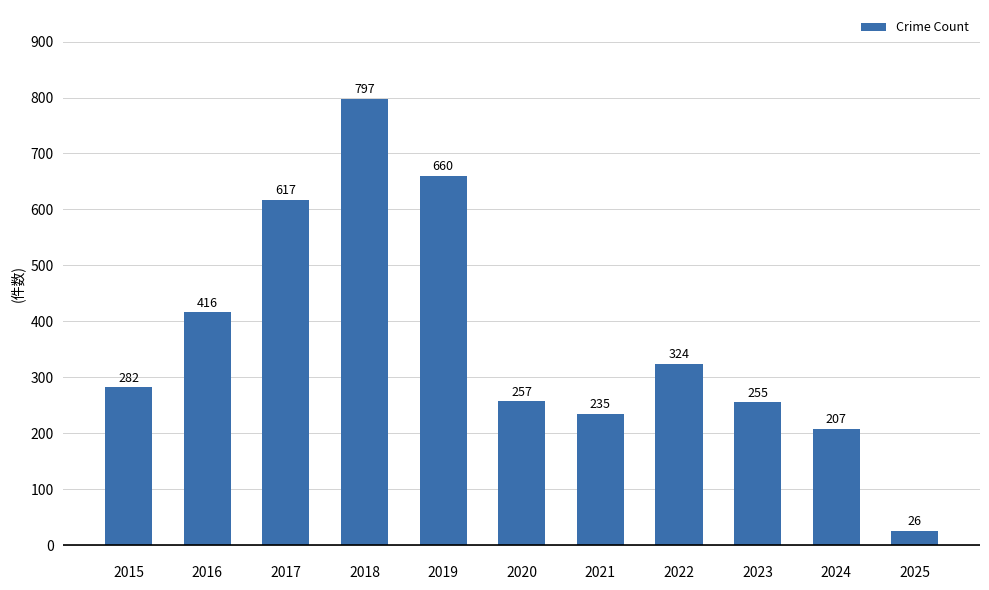

What is the change in value from 2015 to 2016?

+134